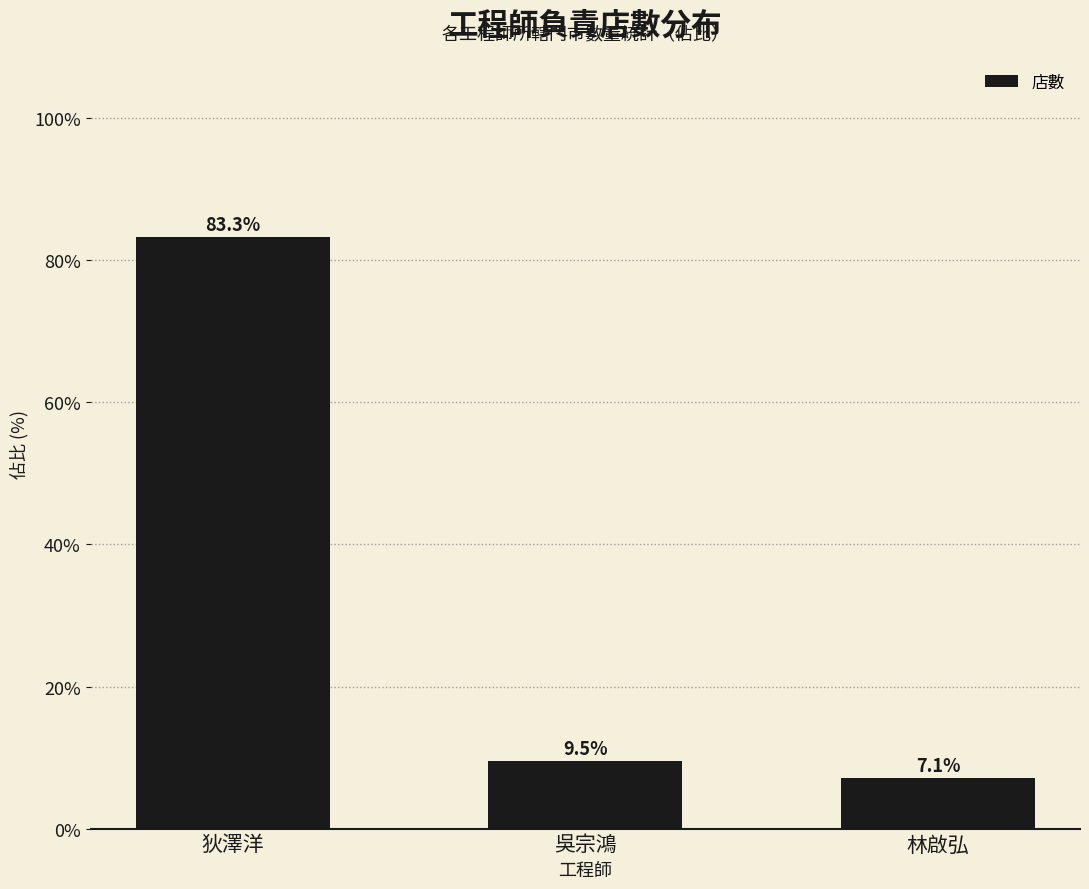

Which category has the highest value across all series?

狄澤洋